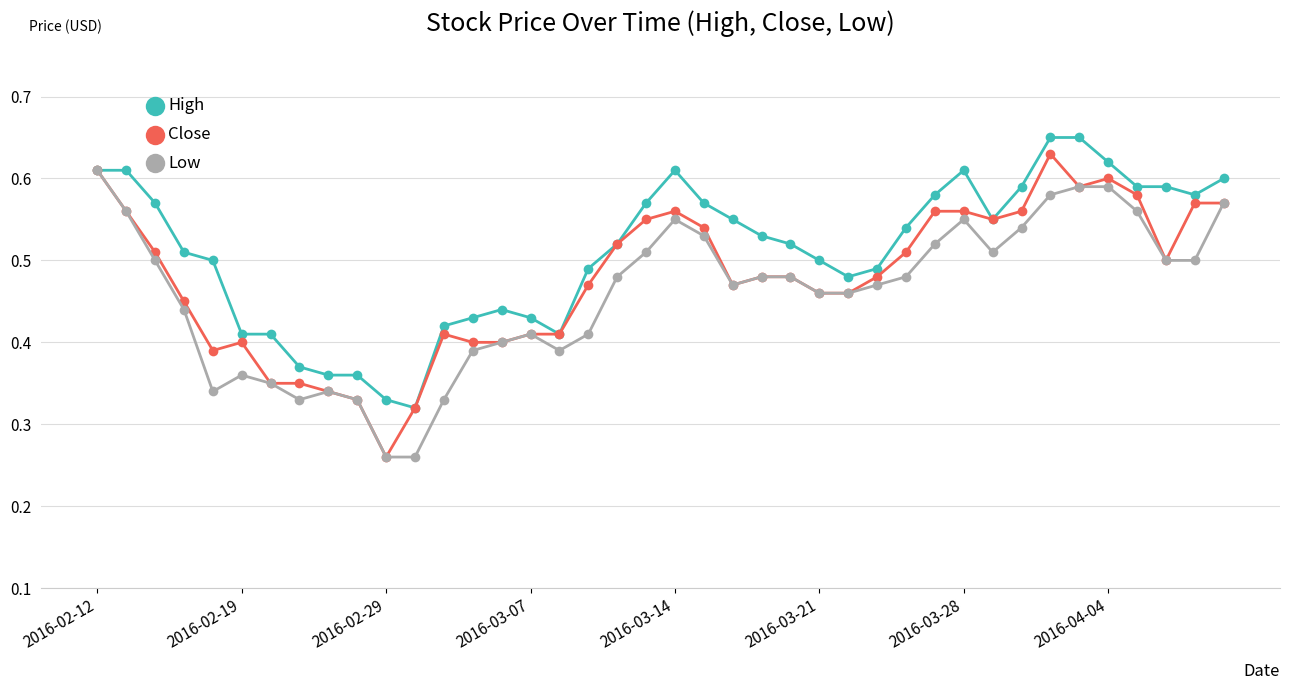

Which series has the largest total across all categories?

High